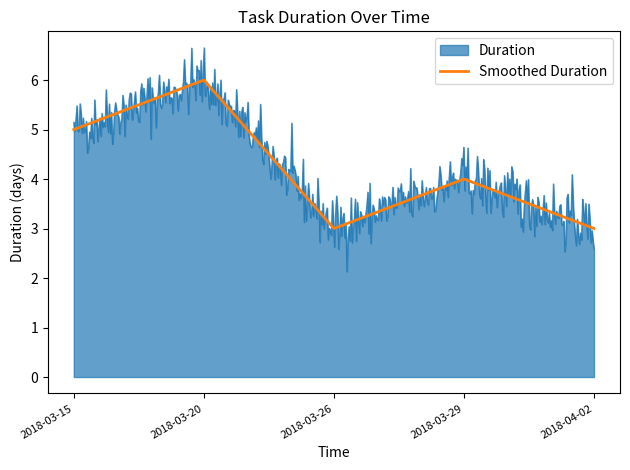

What is the smallest value displayed?

2.1